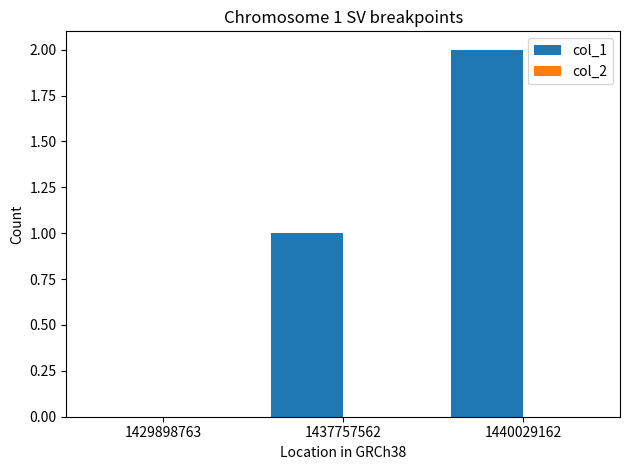

Is it true that the value at 1440029162 is 0?

False